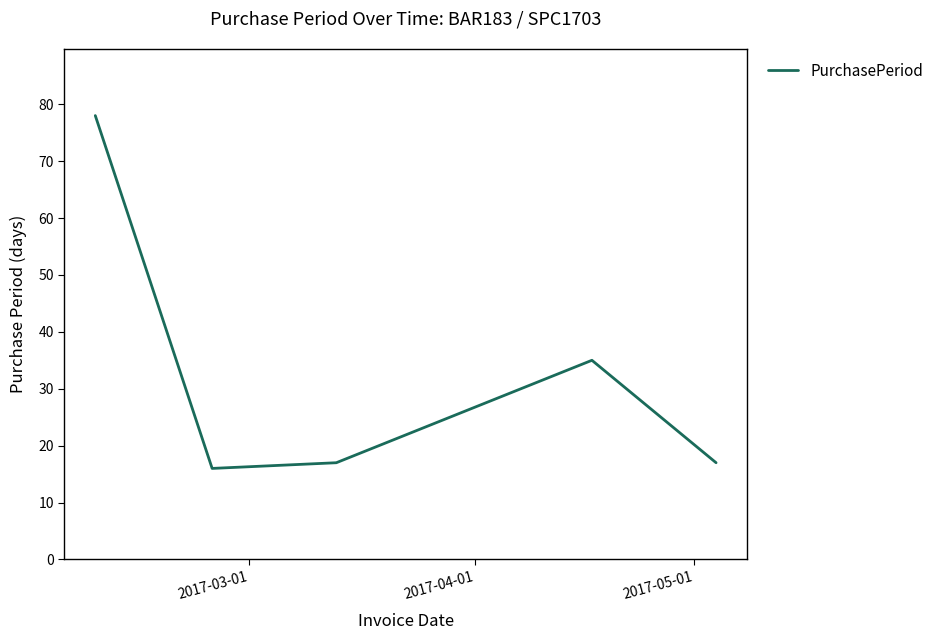

What is the sum of all values?

163